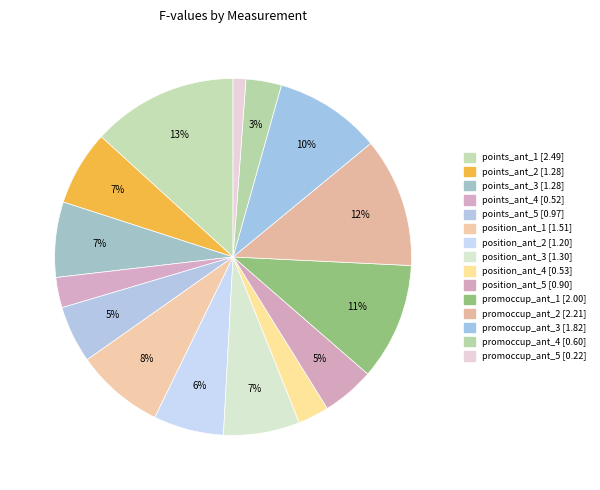

What is the smallest slice in the pie chart?

promoccup_ant_5